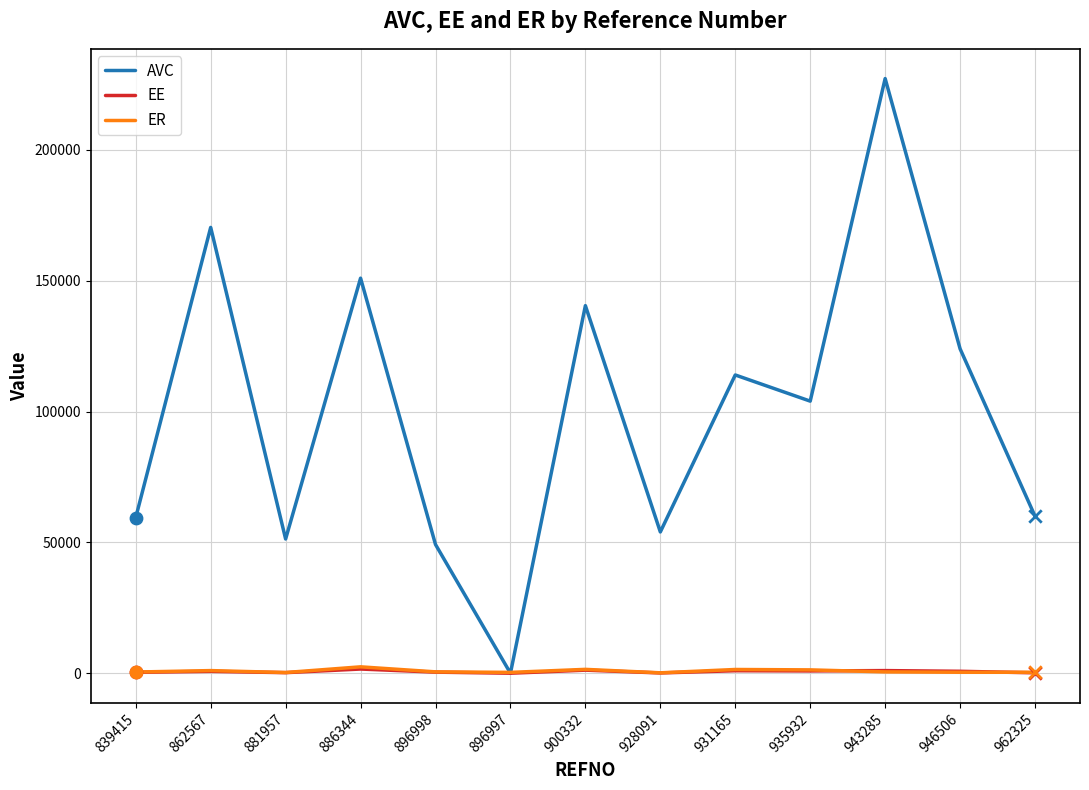

Which series has the largest range (max minus min)?

AVC